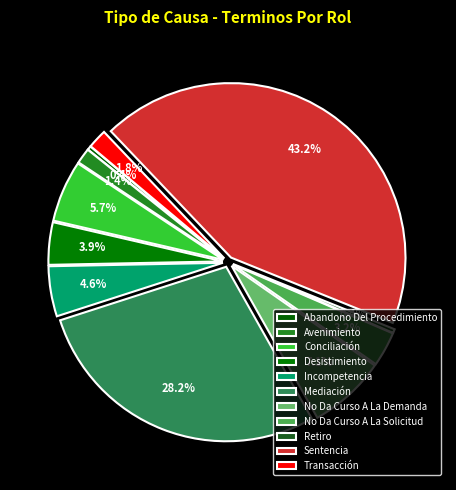

Do Desistimiento and Abandono Del Procedimiento together represent more than half of the pie?

No